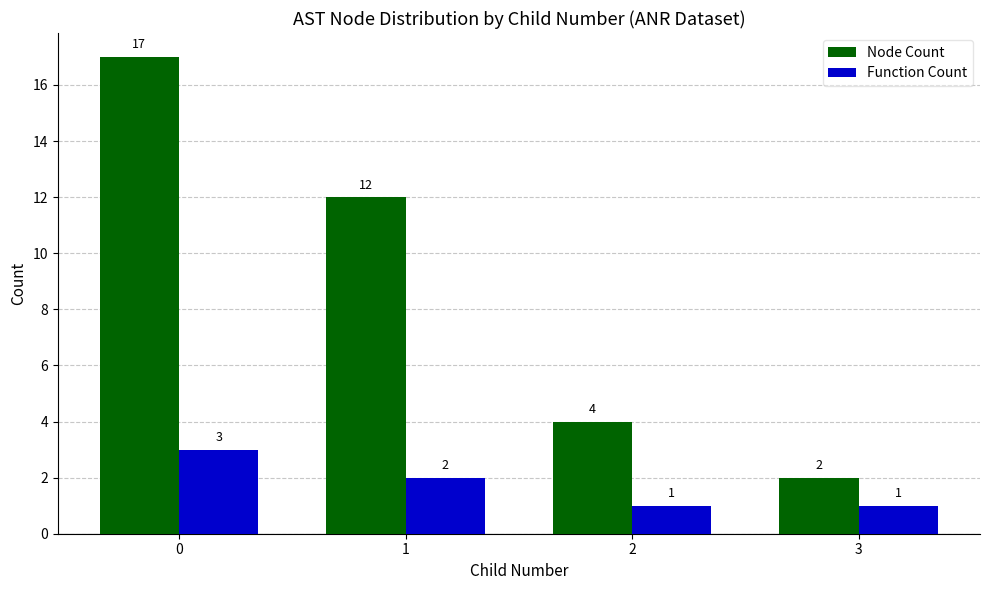

Is the value of Node Count at 2 greater than the value of Function Count at 3?

Yes